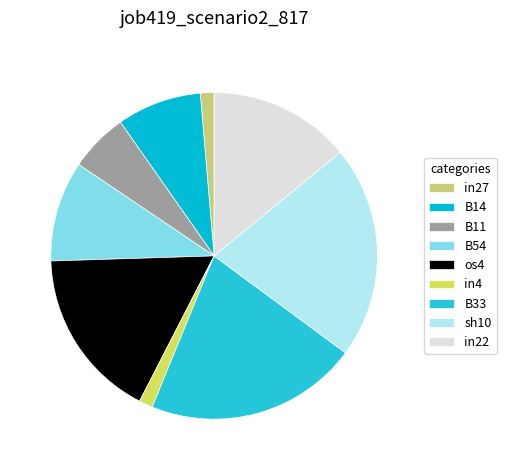

Do in27 and B54 together represent more than half of the pie?

No